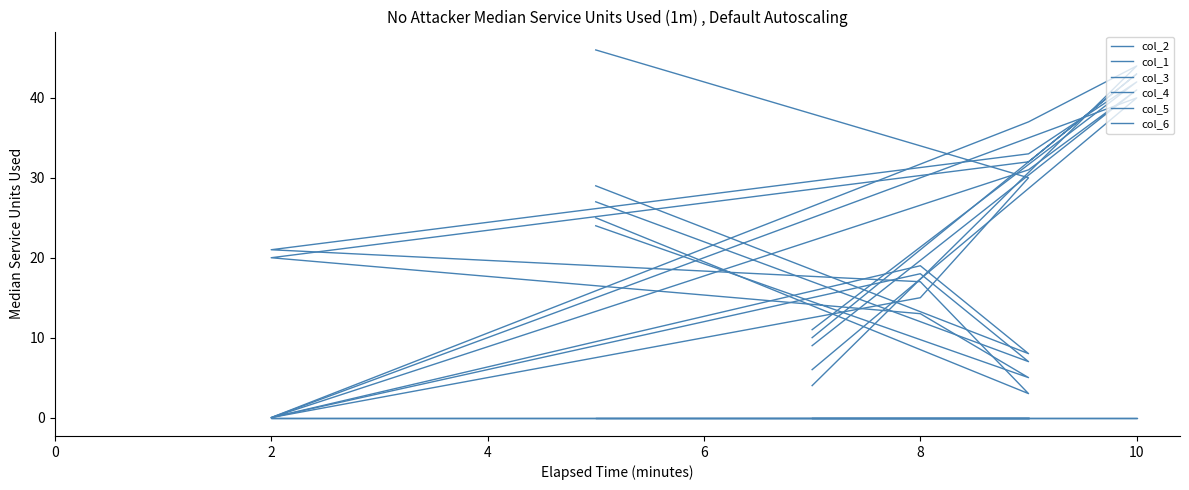

What is the difference between the maximum and minimum values in the col_6 series?

46